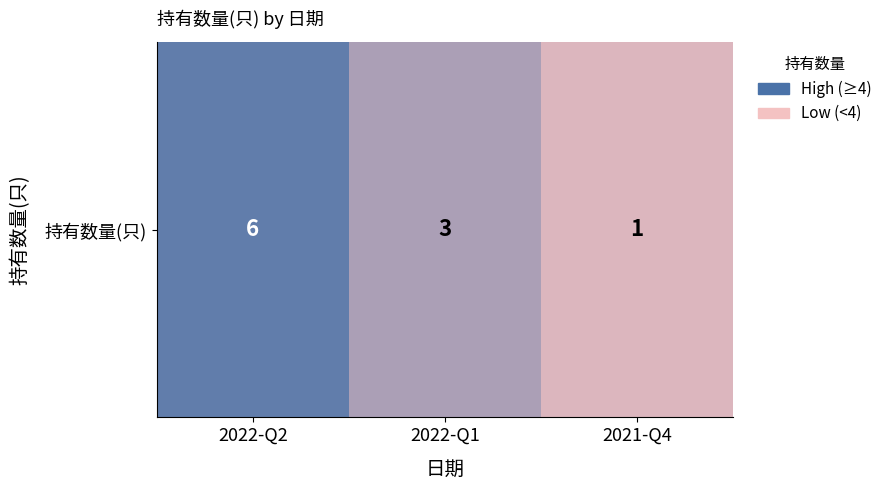

What is the difference between the values at 2021-Q4 and 2022-Q1?

2